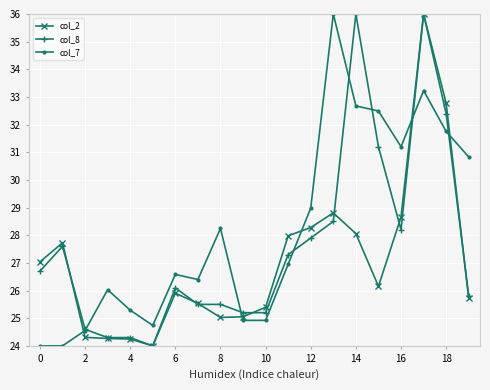

List the series in order of their overall mean, lowest first.

col_2, col_8, col_7